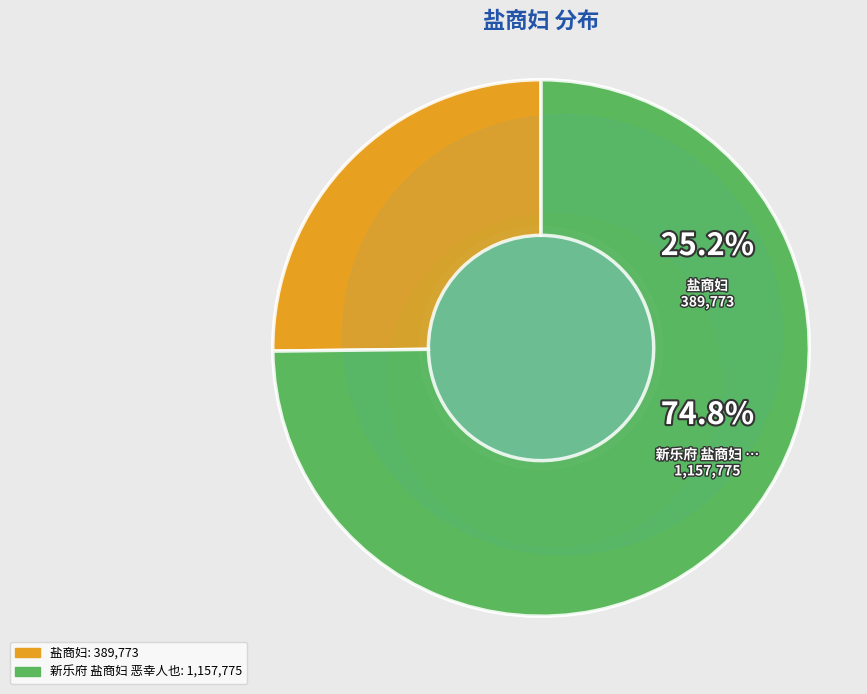

How many segments does this pie chart have?

2